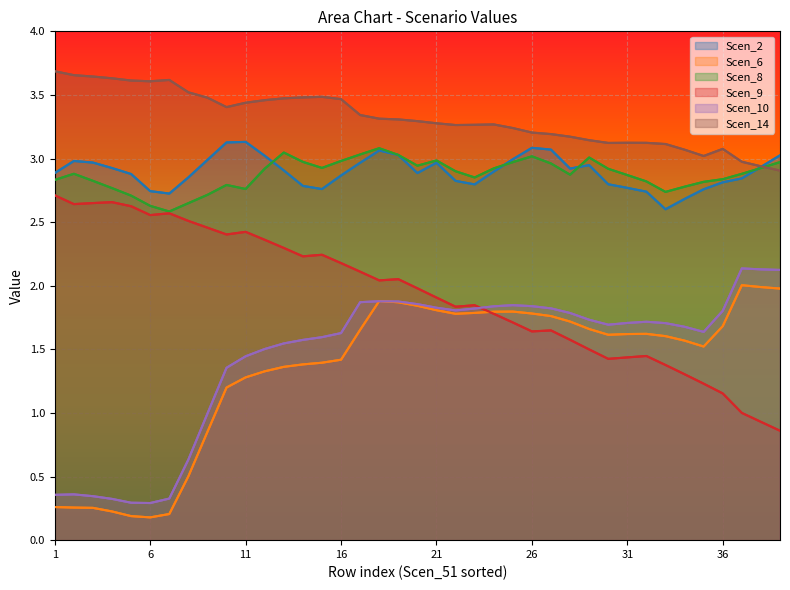

In Scen_9, how many points are lower than both neighbors (excluding endpoints)?

8